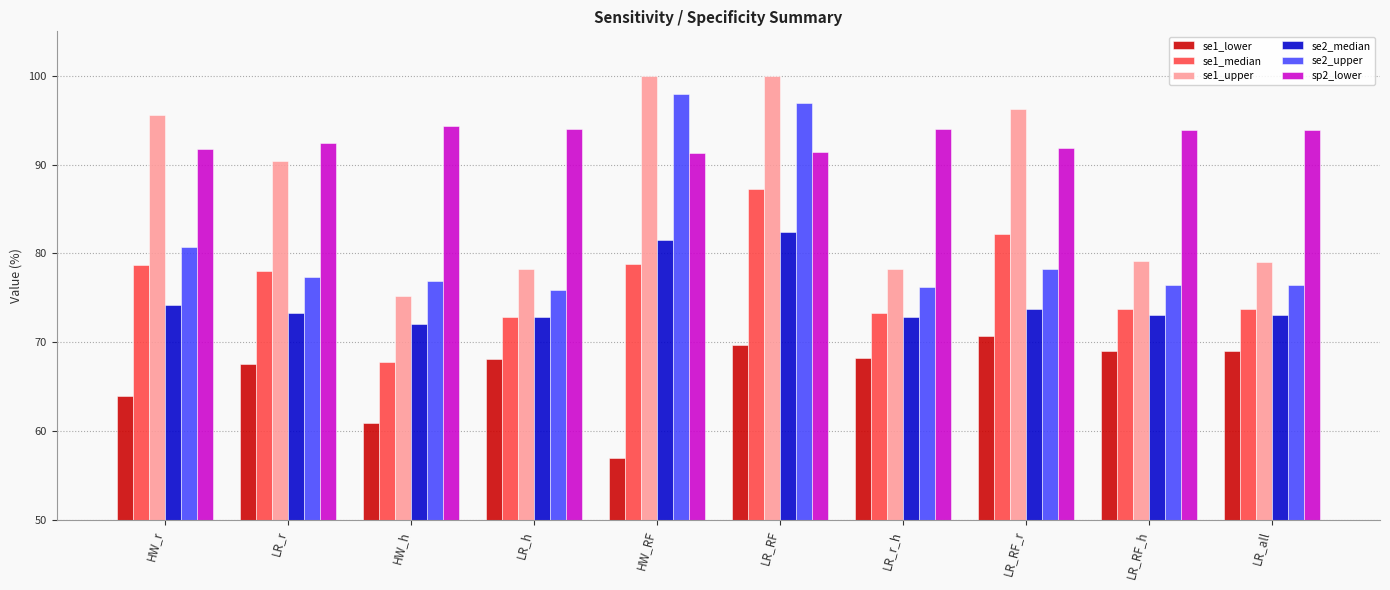

What value does the se1_upper series have at LR_all?

79.0